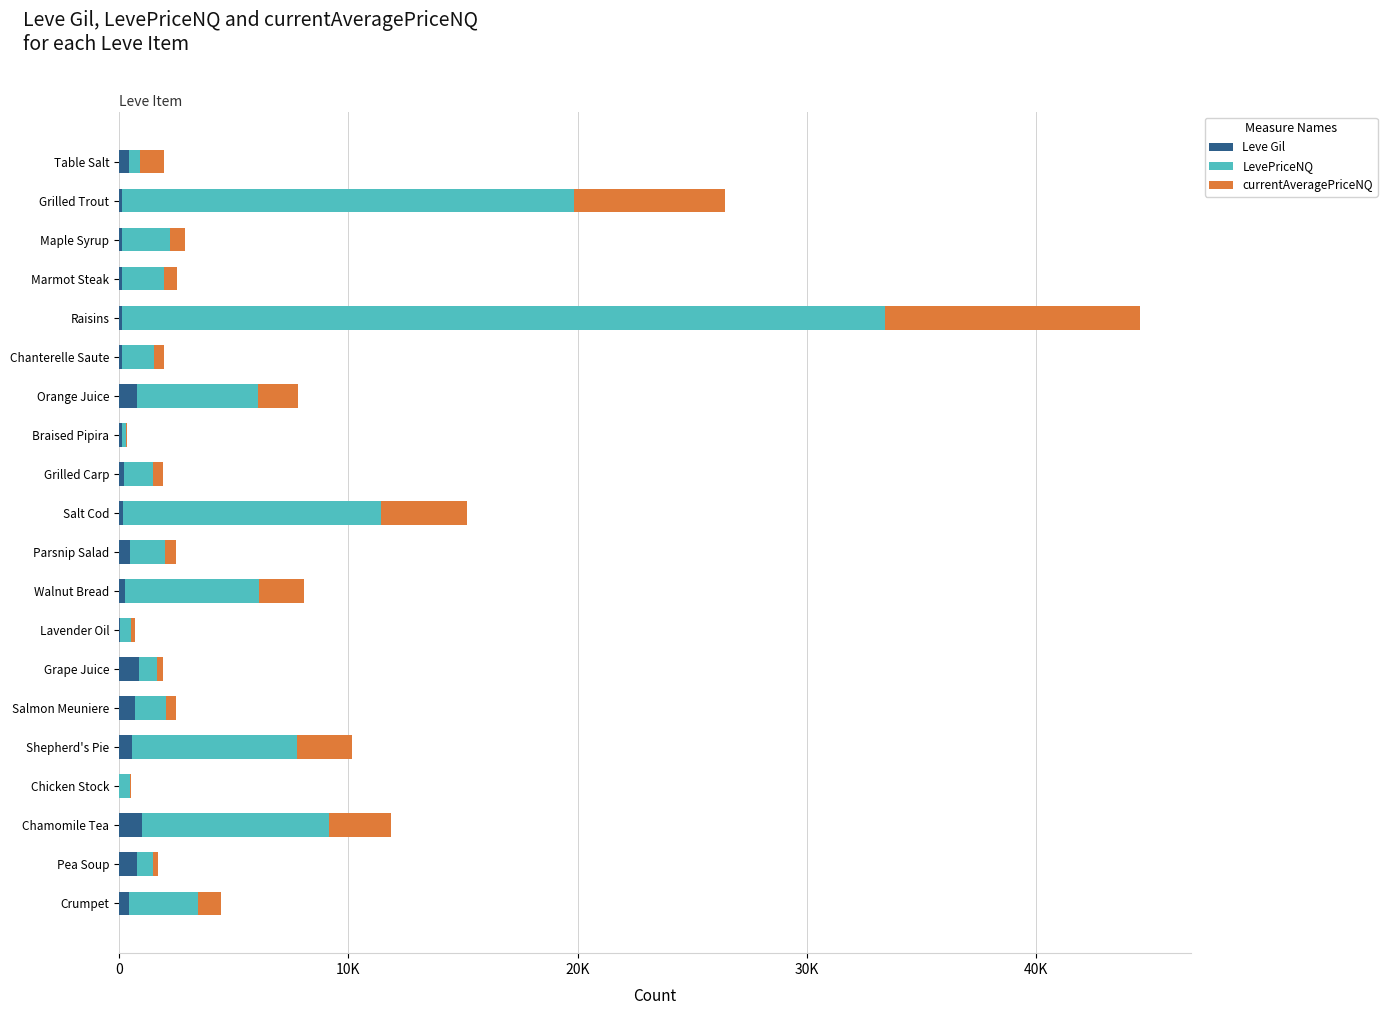

What are all the series names shown in the legend?

Leve Gil, LevePriceNQ, currentAveragePriceNQ